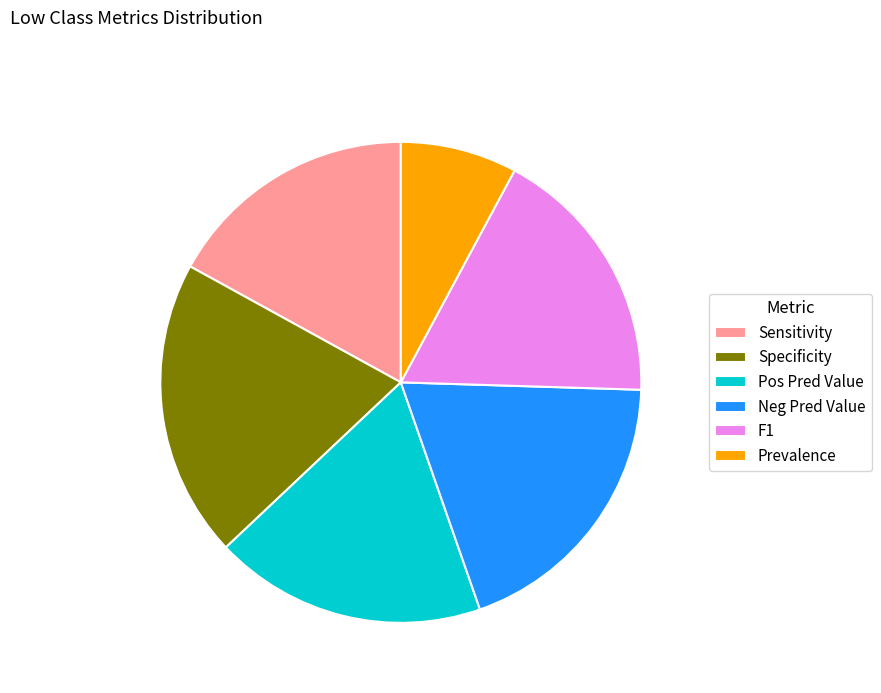

How many segments does this pie chart have?

6